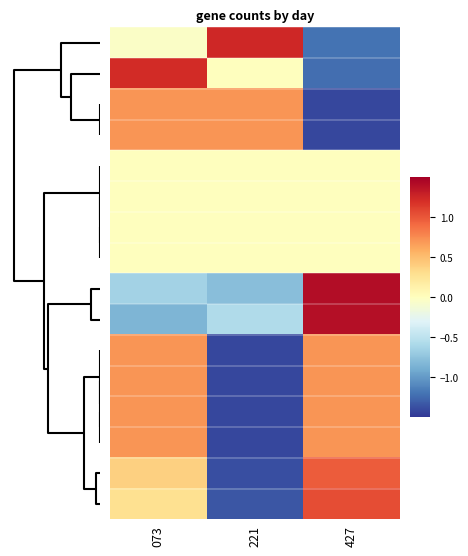

Reading right to left, list all the values displayed in this chart.

row_0: 4=-1.2	2=1.2	0=-0.0
row_1: 4=-1.2	2=0.0	0=1.2
row_2: 4=-1.4	2=0.7	0=0.7
row_3: 4=-1.4	2=0.7	0=0.7
row_4: 4=0.0	2=0.0	0=0.0
row_5: 4=0.0	2=0.0	0=0.0
row_6: 4=0.0	2=0.0	0=0.0
row_7: 4=0.0	2=0.0	0=0.0
row_8: 4=1.4	2=-0.8	0=-0.6
row_9: 4=1.4	2=-0.6	0=-0.8
row_10: 4=0.7	2=-1.4	0=0.7
row_11: 4=0.7	2=-1.4	0=0.7
row_12: 4=0.7	2=-1.4	0=0.7
row_13: 4=0.7	2=-1.4	0=0.7
row_14: 4=1.0	2=-1.4	0=0.4
row_15: 4=1.1	2=-1.3	0=0.3